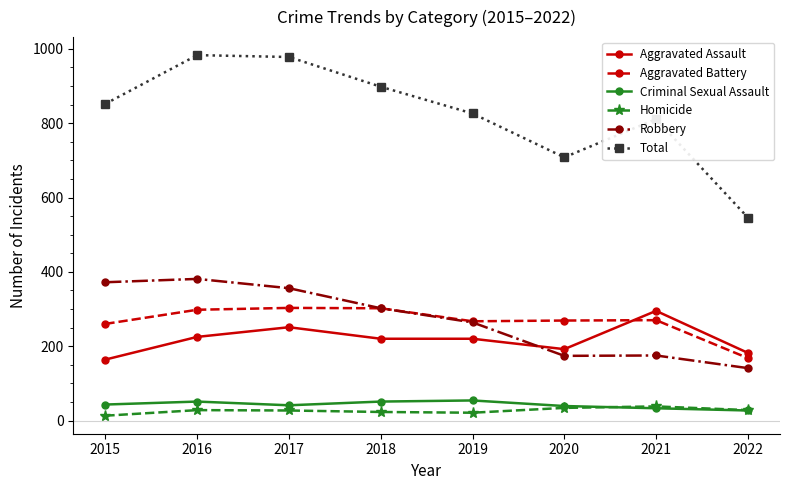

In Robbery, how many points are higher than both neighbors (excluding endpoints)?

2